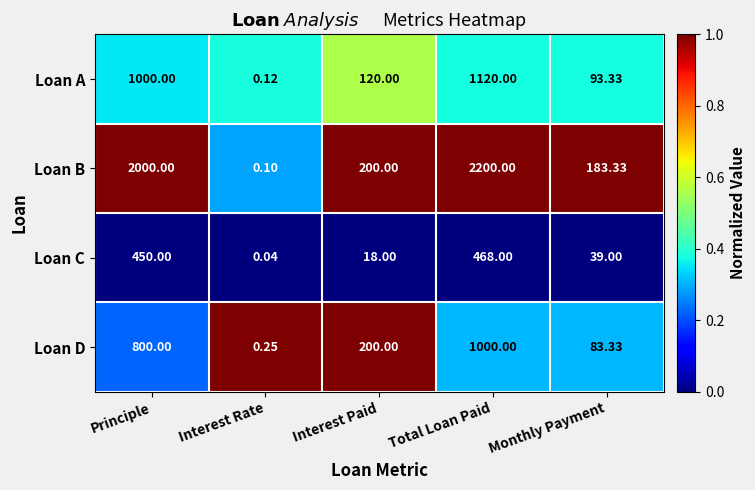

At which label does Loan A first exceed 120?

Principle